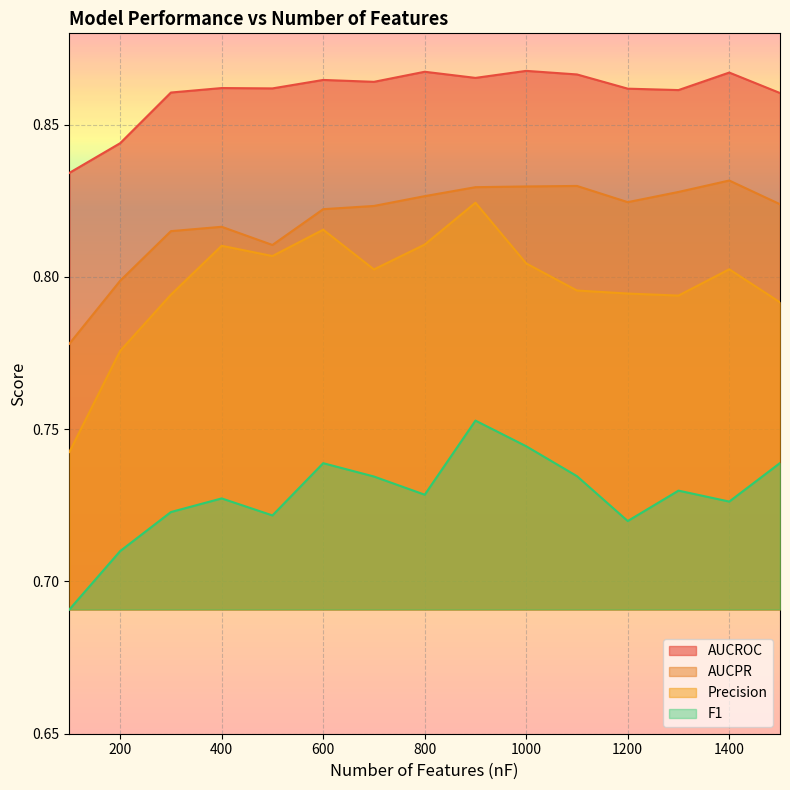

What is the minimum value for Precision?

0.7